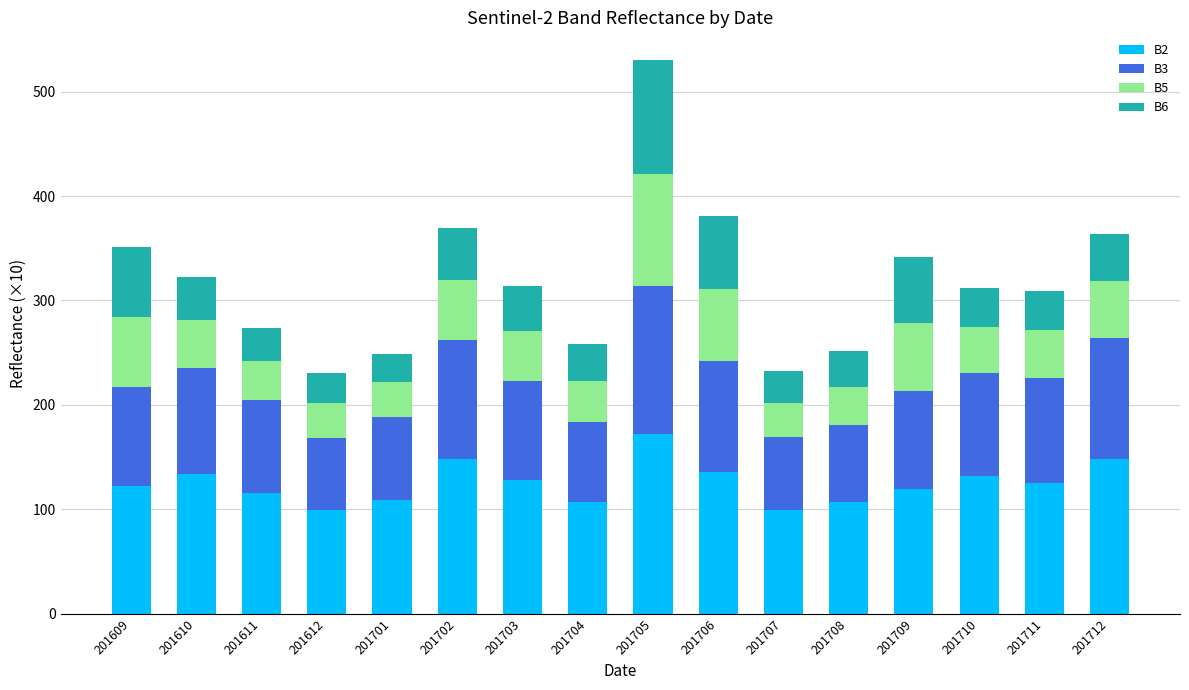

What is the total value across all series at 201705?

530.3